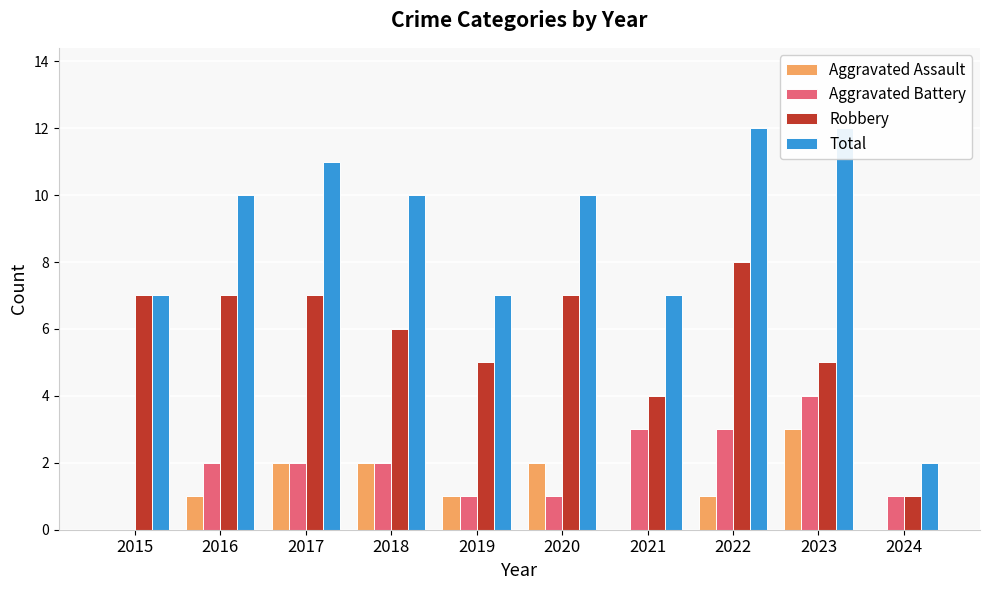

Is it true that Robbery equals 8 at 2023?

False